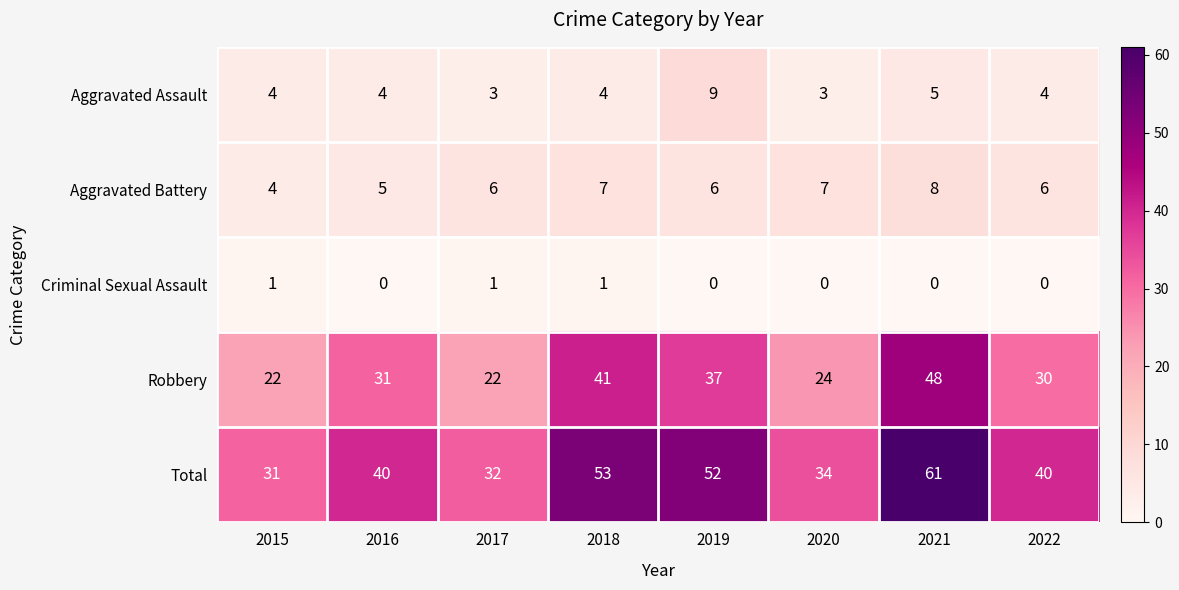

What is the sum of the Aggravated Assault values at 2017 and 2020?

6